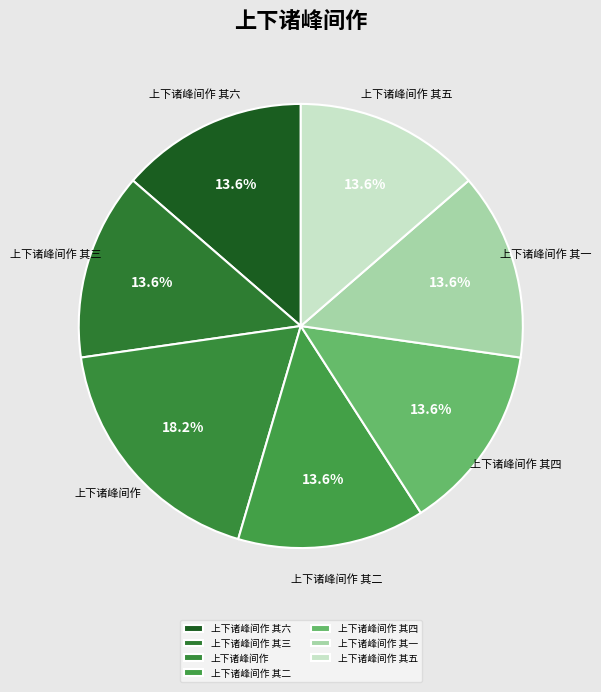

Approximately how many times larger is the value at 上下诸峰间作 其二 compared to 上下诸峰间作 其五?

1.0